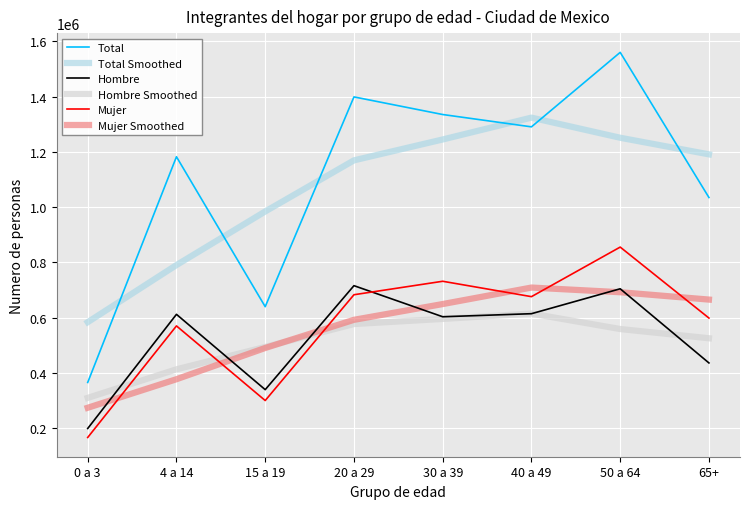

The Mujer Smoothed series shows 956407.7 at 30 a 39. True or false?

False